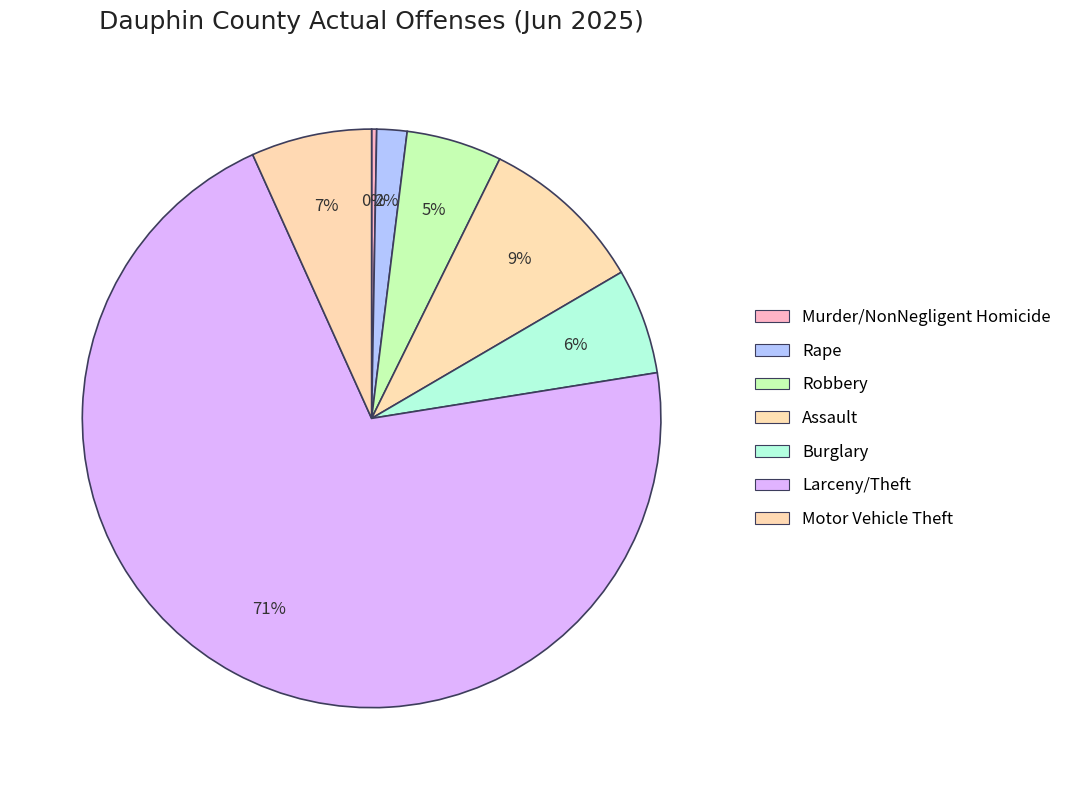

To the nearest percent, what is the difference between the largest and smallest slice percentages?

71%